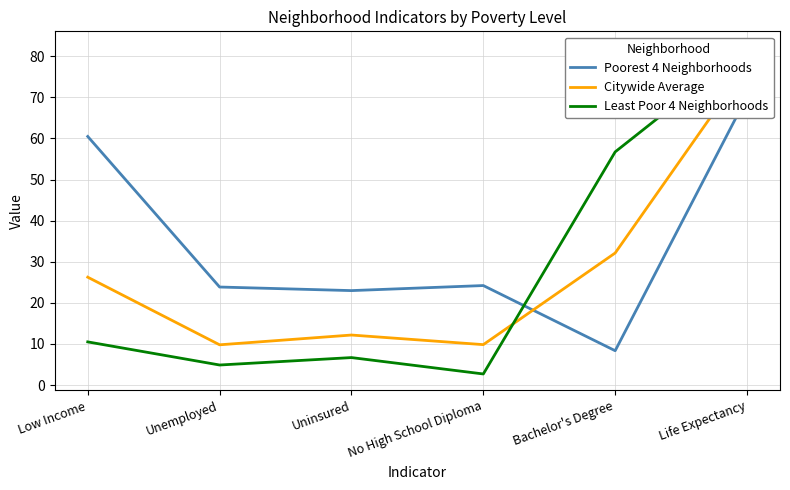

What value does the Least Poor 4 Neighborhoods series have at No High School Diploma?

2.7